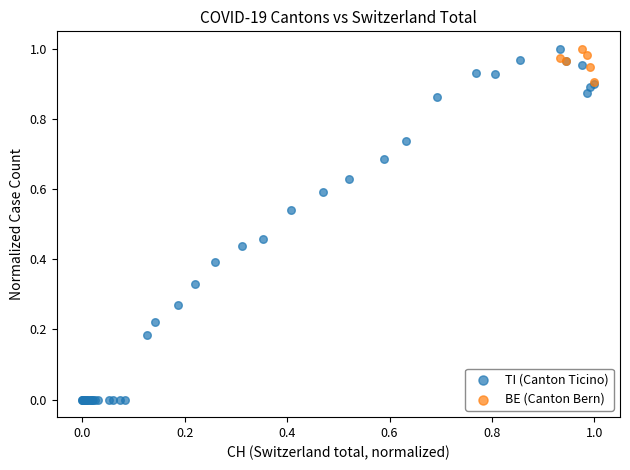

Which series contains the lowest Y value?

TI (Canton Ticino)